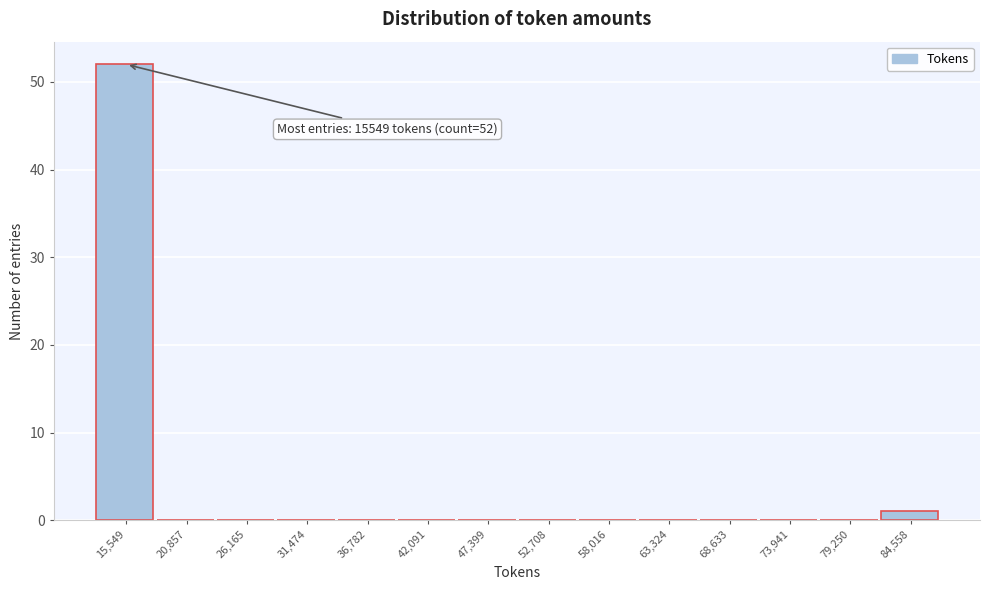

Reading left to right, what are all the values shown in this chart?

15,549=52	20,857=0	26,165=0	31,474=0	36,782=0	42,091=0	47,399=0	52,708=0	58,016=0	63,324=0	68,633=0	73,941=0	79,250=0	84,558=1